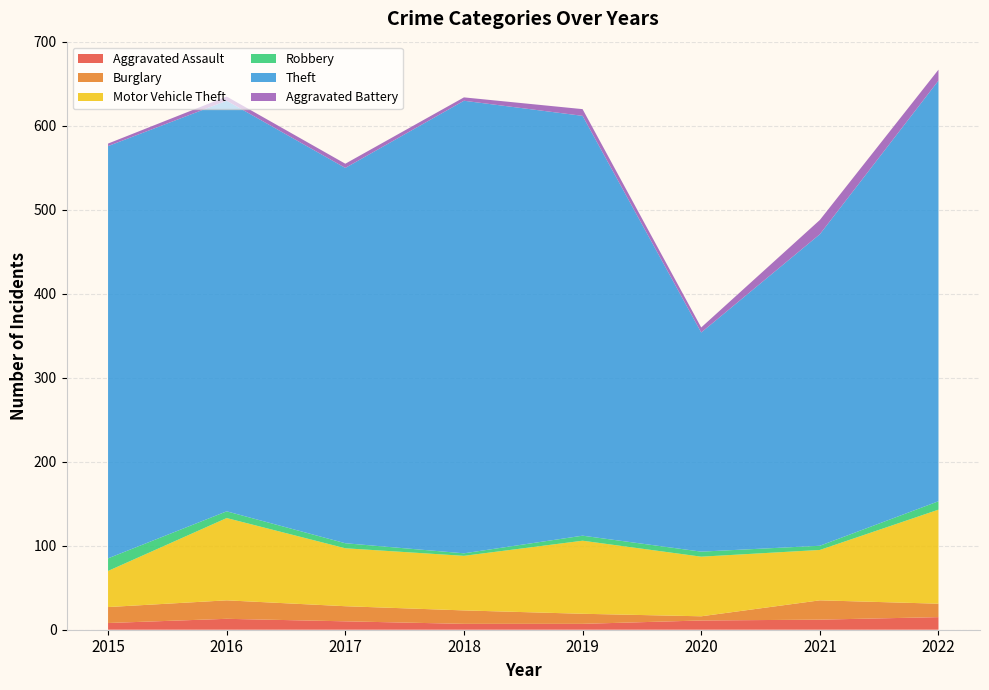

Reading right to left, list all the values displayed in this chart.

Aggravated Assault: 2022=15	2021=12	2020=11	2019=7	2018=7	2017=10	2016=13	2015=8
Burglary: 2022=16	2021=23	2020=5	2019=12	2018=16	2017=18	2016=22	2015=19
Motor Vehicle Theft: 2022=112	2021=60	2020=71	2019=87	2018=65	2017=69	2016=98	2015=43
Robbery: 2022=10	2021=5	2020=6	2019=6	2018=3	2017=6	2016=8	2015=15
Theft: 2022=501	2021=371	2020=261	2019=500	2018=539	2017=447	2016=489	2015=491
Aggravated Battery: 2022=13	2021=17	2020=6	2019=8	2018=4	2017=5	2016=5	2015=3